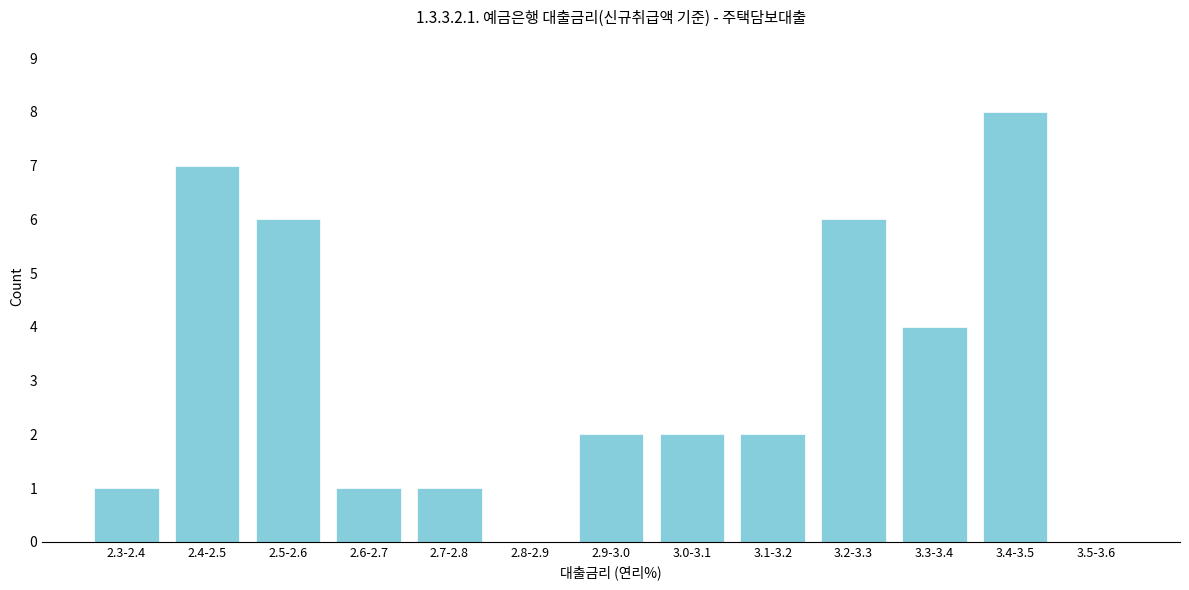

Reading left to right, extract all data points from this chart.

2.3-2.4=1	2.4-2.5=7	2.5-2.6=6	2.6-2.7=1	2.7-2.8=1	2.8-2.9=0	2.9-3.0=2	3.0-3.1=2	3.1-3.2=2	3.2-3.3=6	3.3-3.4=4	3.4-3.5=8	3.5-3.6=0